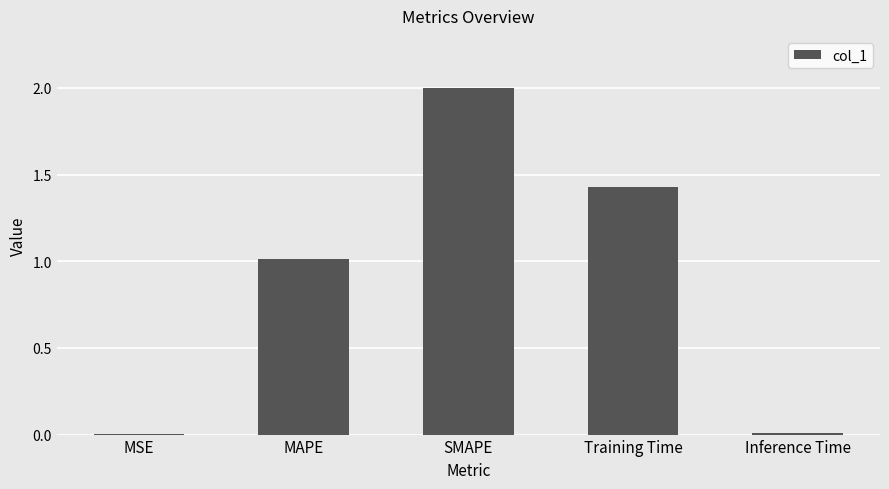

The value at Inference Time is 0.0. True or false?

True